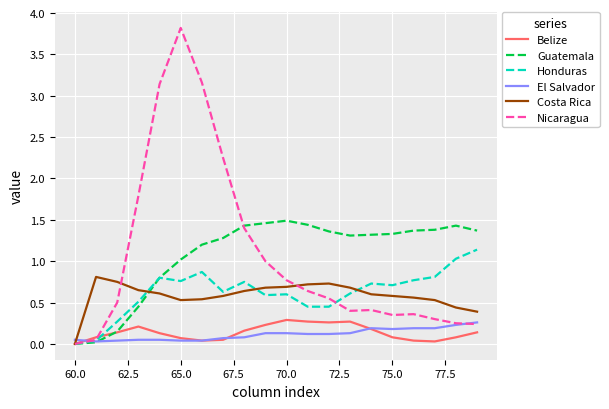

After their last crossing, which series has the higher values: Honduras or Costa Rica?

Honduras